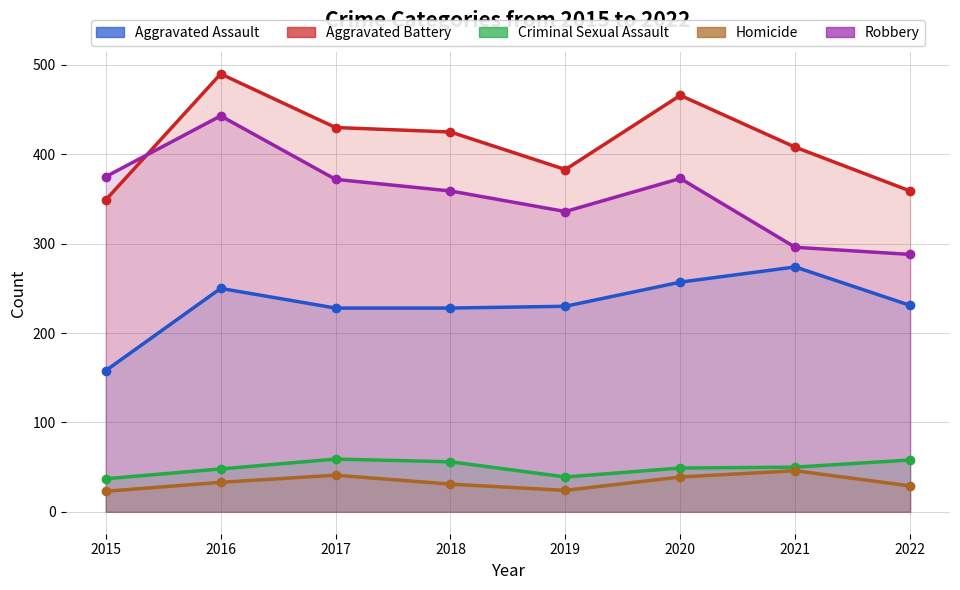

Is it true that Aggravated Assault equals 139 at 2019?

False